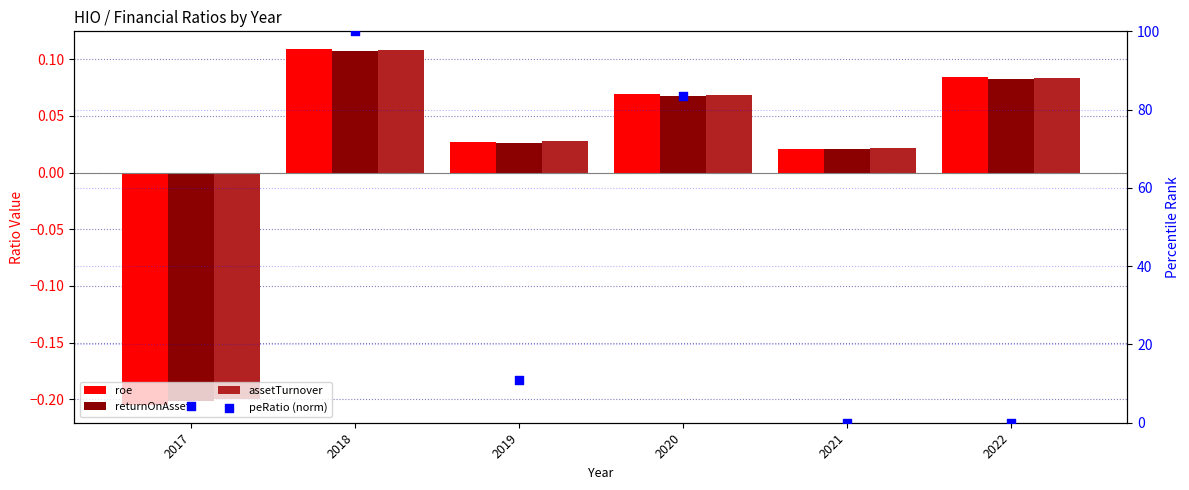

At which category is the sum across all series the highest?

2018